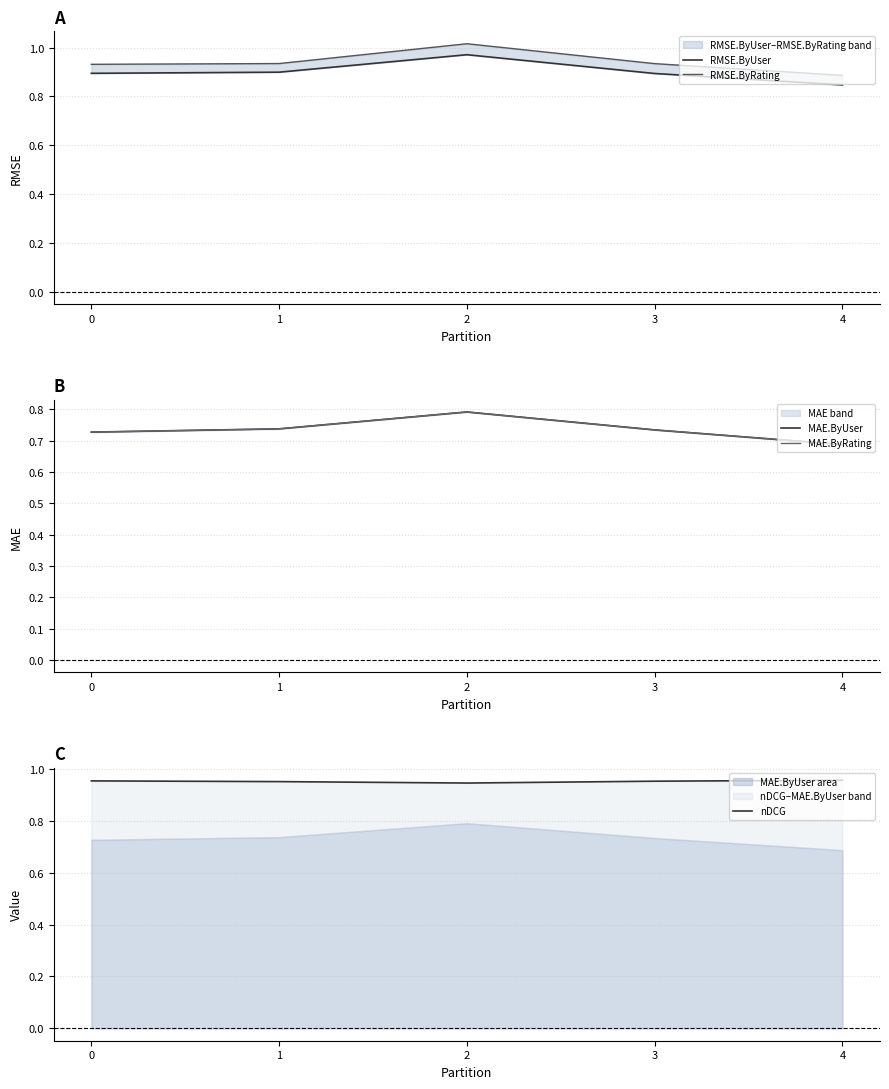

Which series has the largest total across all categories?

nDCG